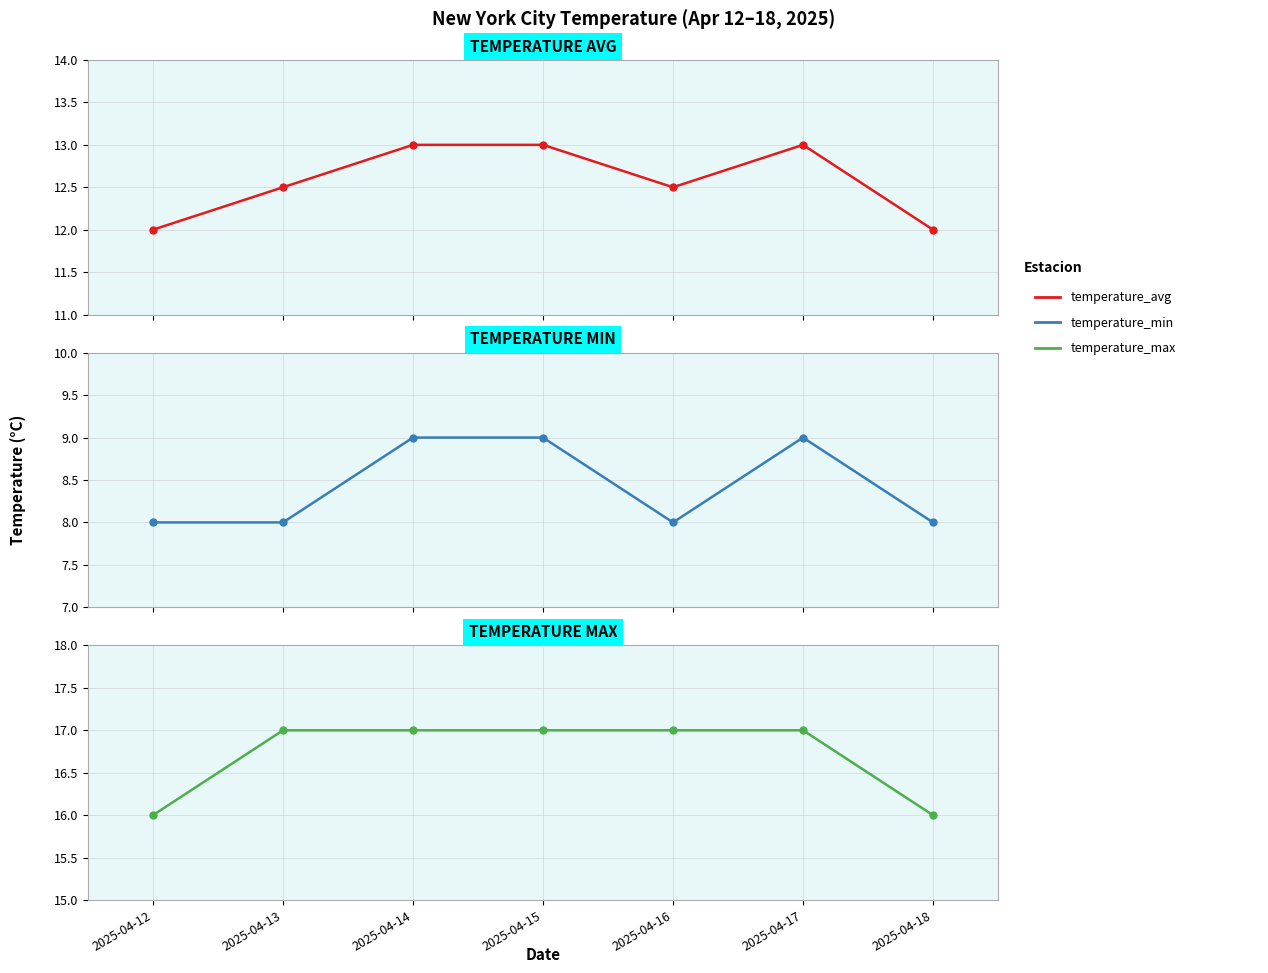

True or false: temperature_max and temperature_min intersect in this chart.

False